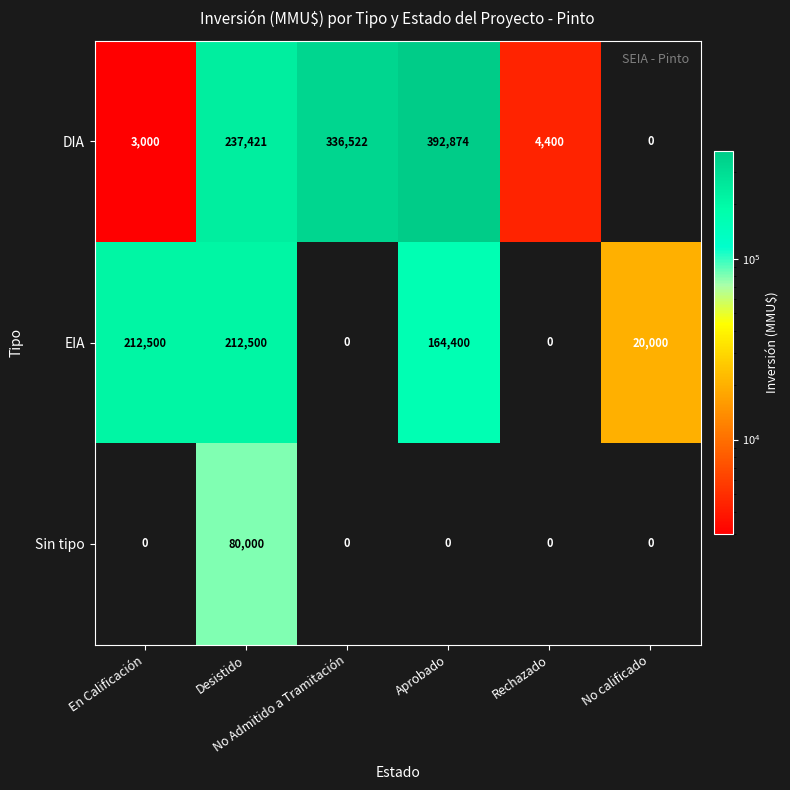

Which series has the largest range (max minus min)?

DIA